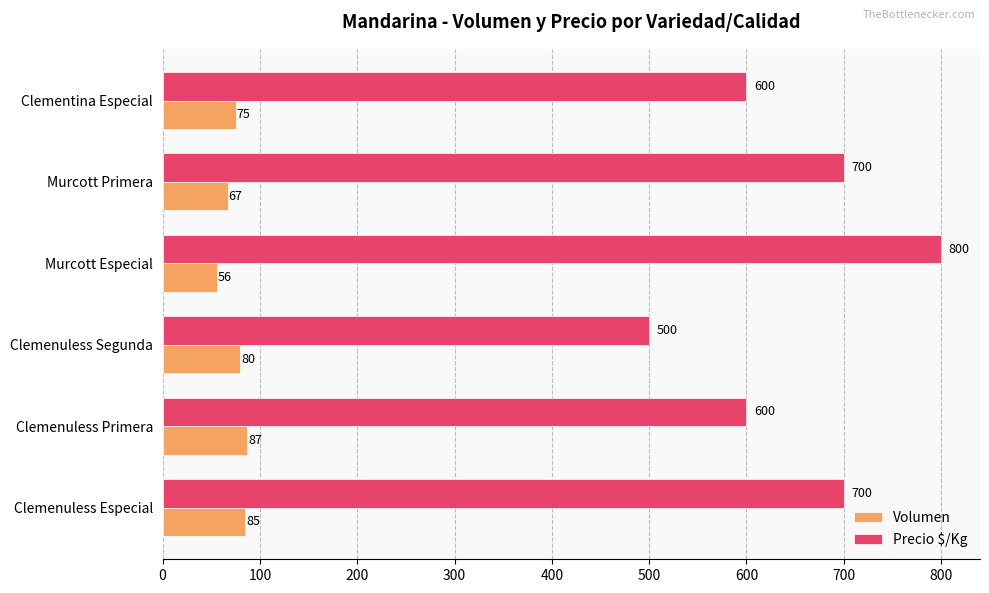

What is the highest value of the Precio $/Kg series?

800